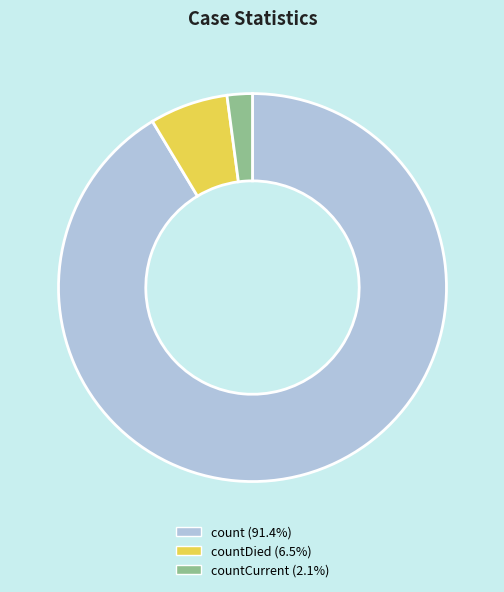

Count the number of slices in the pie.

3